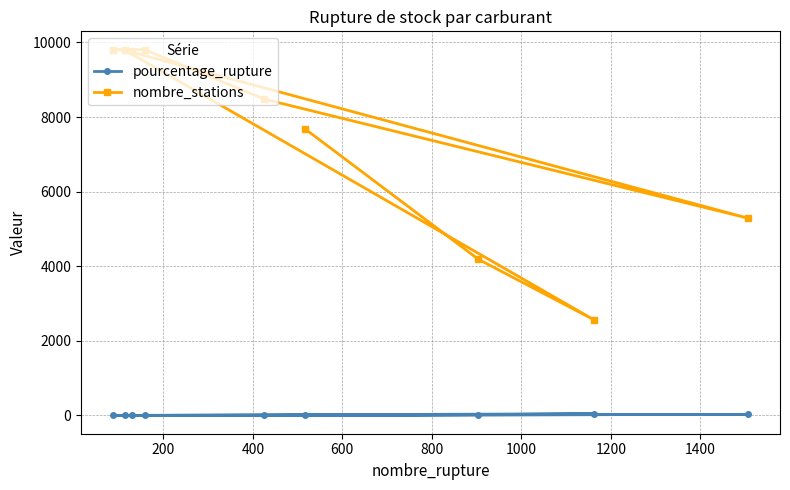

At how many categories does at least one series exceed 3798?

8